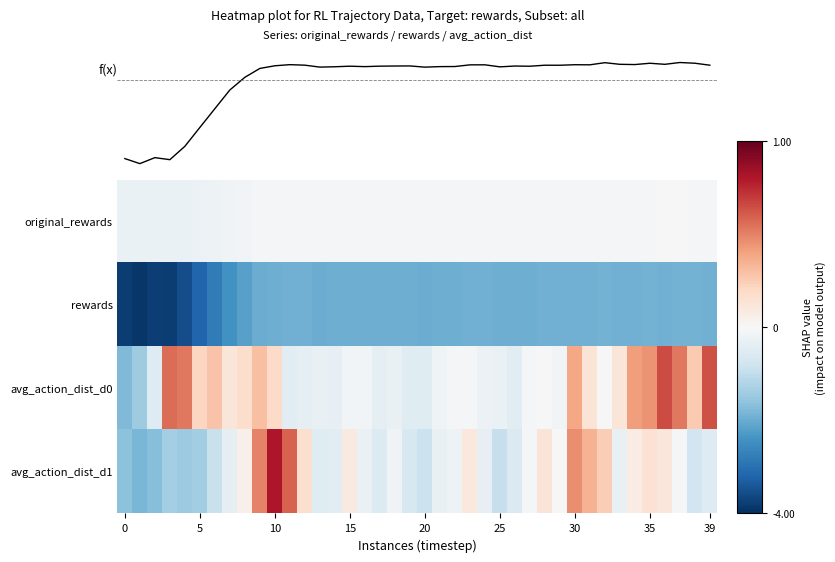

What is the difference between the maximum and second lowest values in the rewards series?

1.9